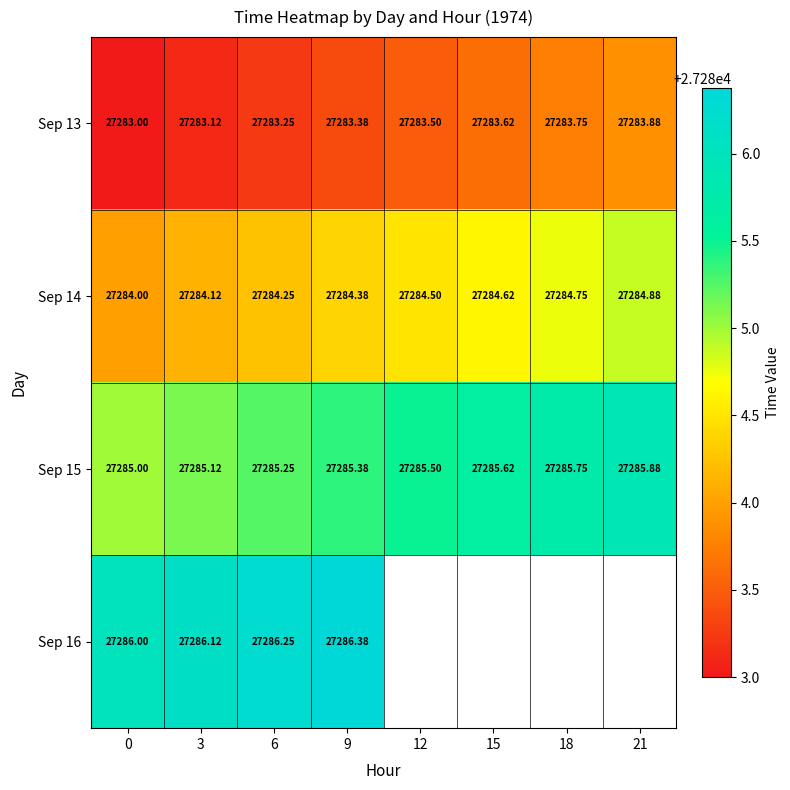

Is the value of Sep 15 at 18 greater than the value of Sep 16 at 6?

No